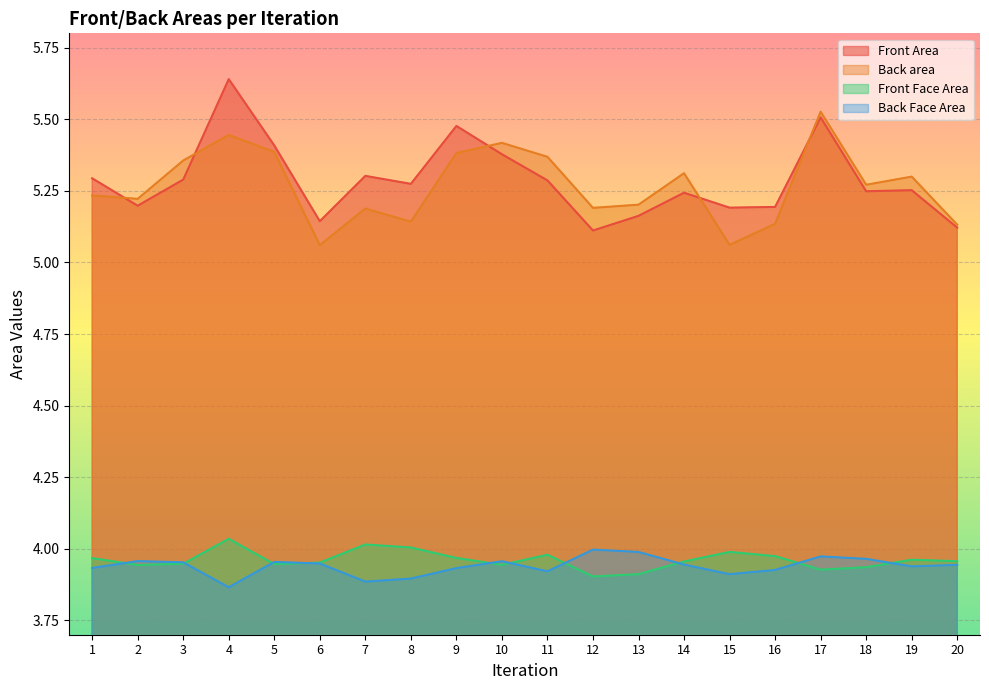

Which category has the highest value in the Back area series?

17